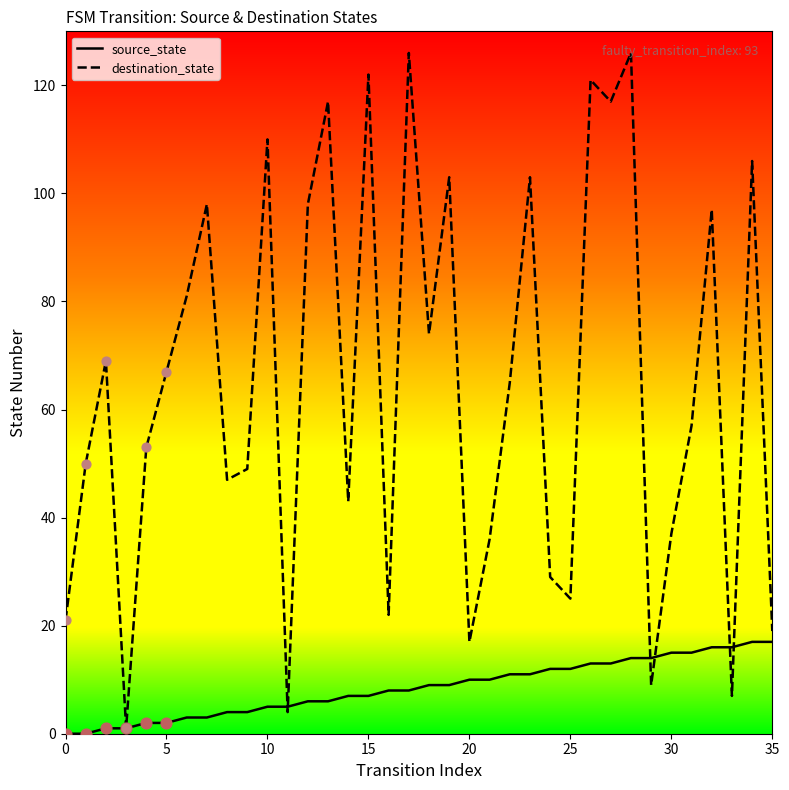

Which series has the widest spread of values?

destination_state